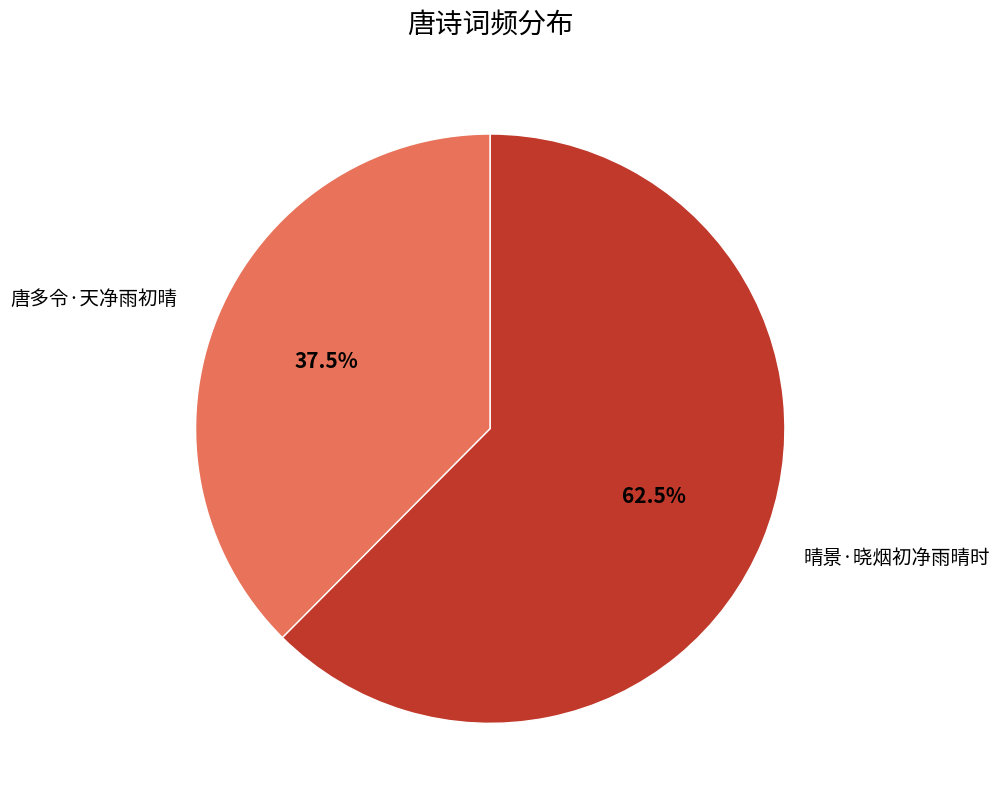

Count the number of slices in the pie.

2